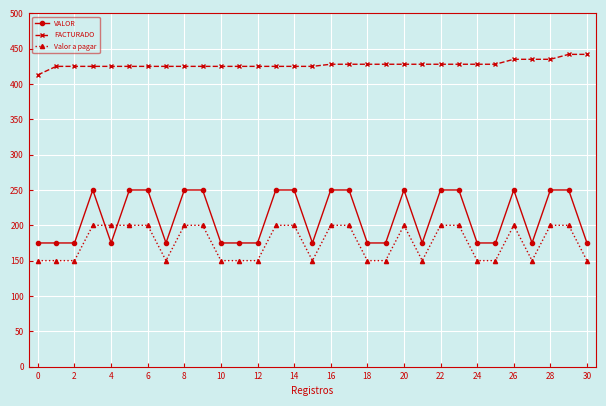

How many lines are shown in the chart?

3